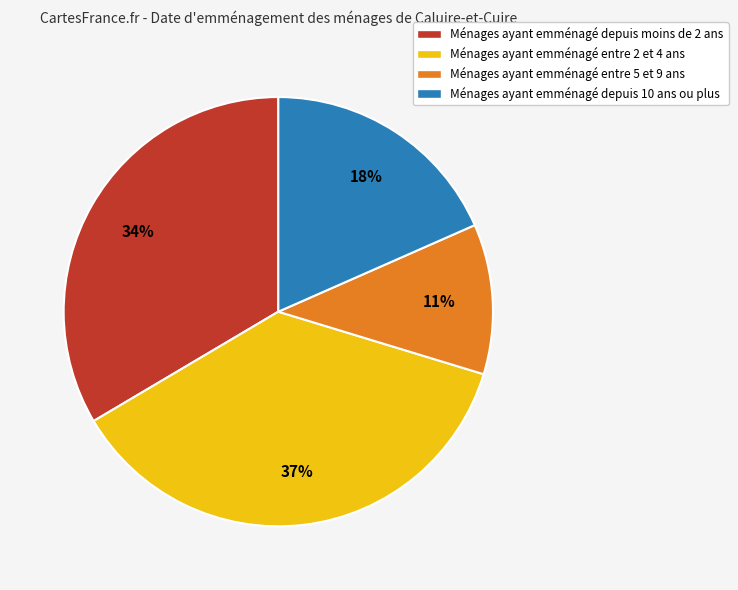

How many segments does this pie chart have?

4